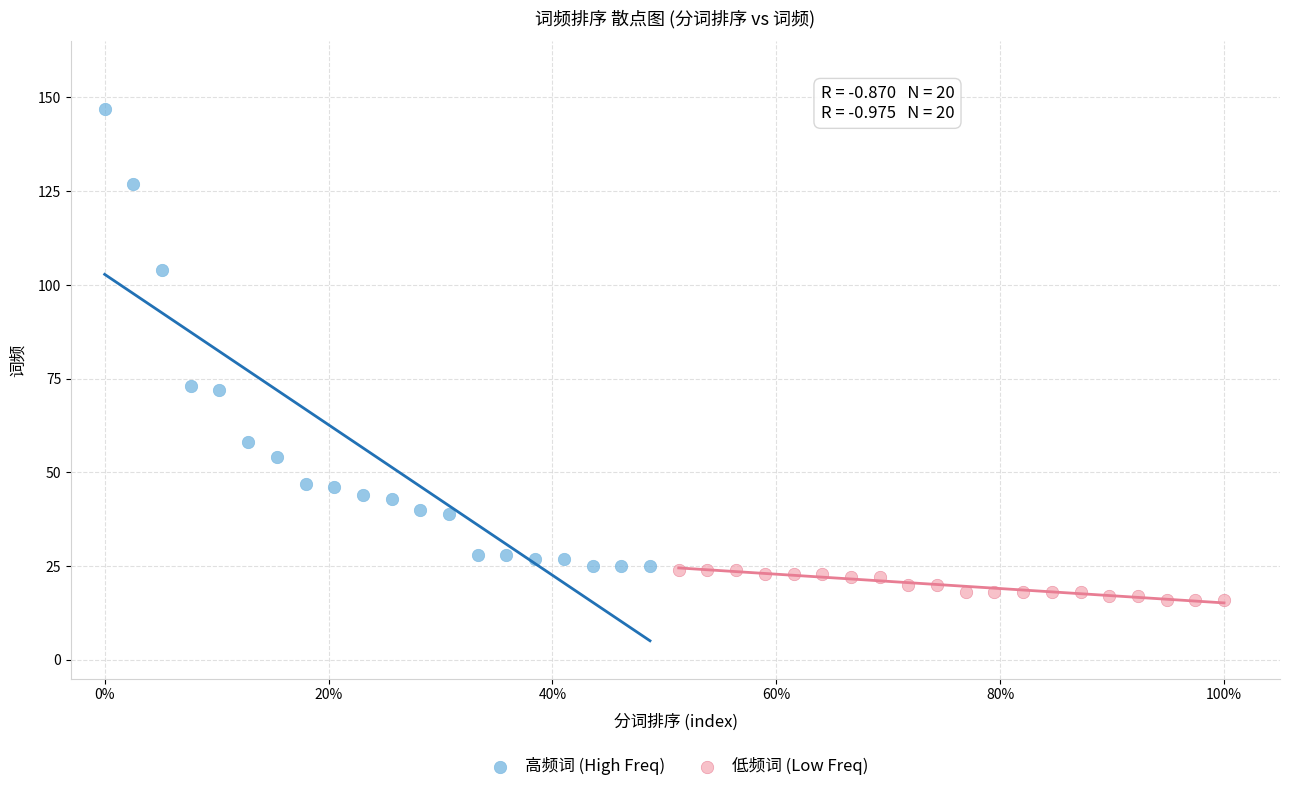

Which series has the widest spread of Y values?

高频词 (High Freq)